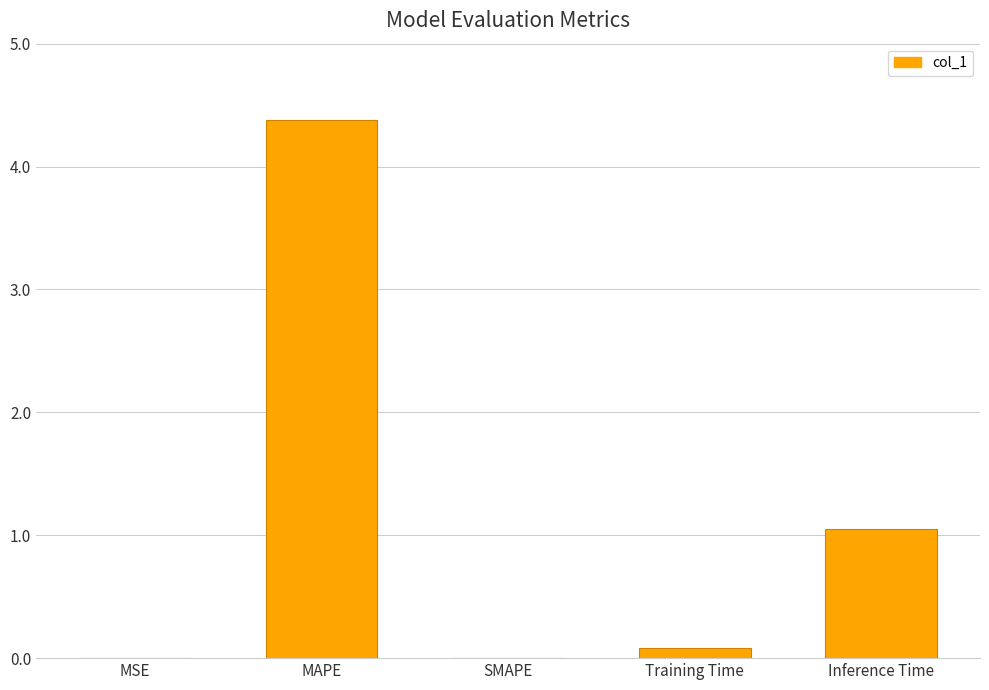

At which label is the value closest to 2?

Inference Time